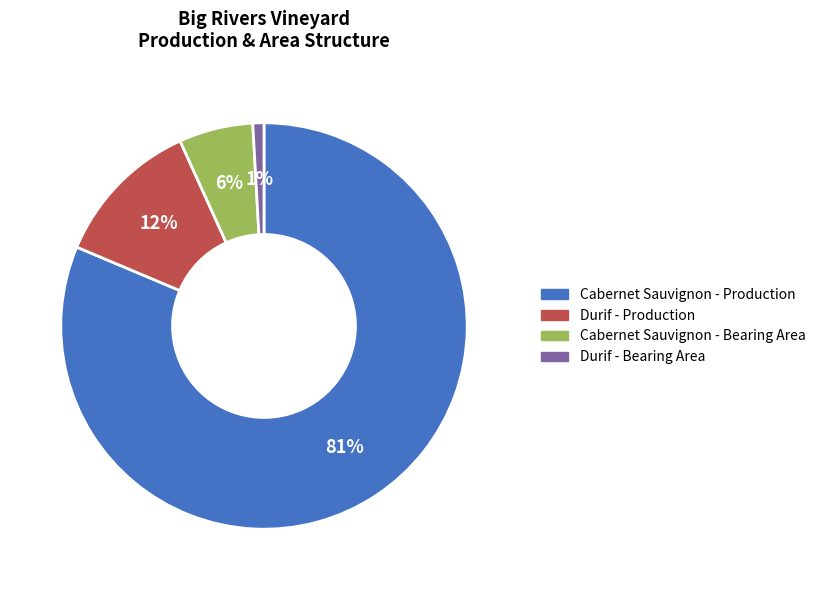

To the nearest percent, what is the combined percentage of Durif - Bearing Area and Cabernet Sauvignon - Bearing Area?

7%